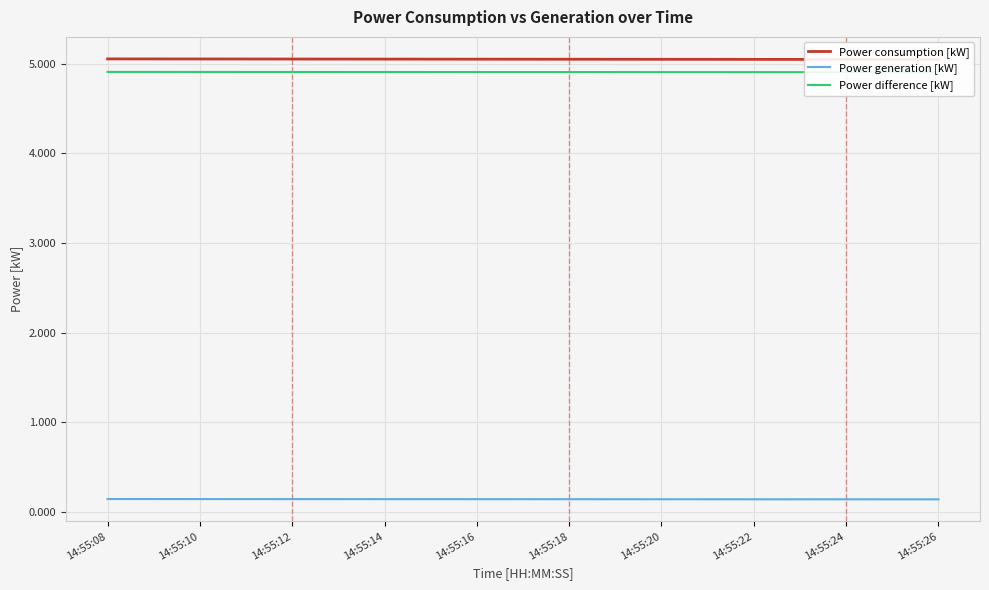

Reading left to right, transcribe all the data shown in this chart.

Power consumption [kW]: 14:55:08=5.1	14:55:10=5.1	14:55:12=5.1	14:55:14=5.1	14:55:16=5.1	14:55:18=5.1	14:55:20=5.1	14:55:22=5.0	14:55:24=5.0	14:55:26=5.0
Power generation [kW]: 14:55:08=0.1	14:55:10=0.1	14:55:12=0.1	14:55:14=0.1	14:55:16=0.1	14:55:18=0.1	14:55:20=0.1	14:55:22=0.1	14:55:24=0.1	14:55:26=0.1
Power difference [kW]: 14:55:08=4.9	14:55:10=4.9	14:55:12=4.9	14:55:14=4.9	14:55:16=4.9	14:55:18=4.9	14:55:20=4.9	14:55:22=4.9	14:55:24=4.9	14:55:26=4.9